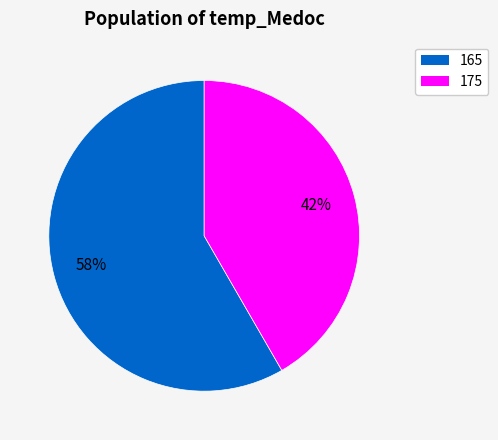

Rank the categories by value from highest to lowest.

165, 175